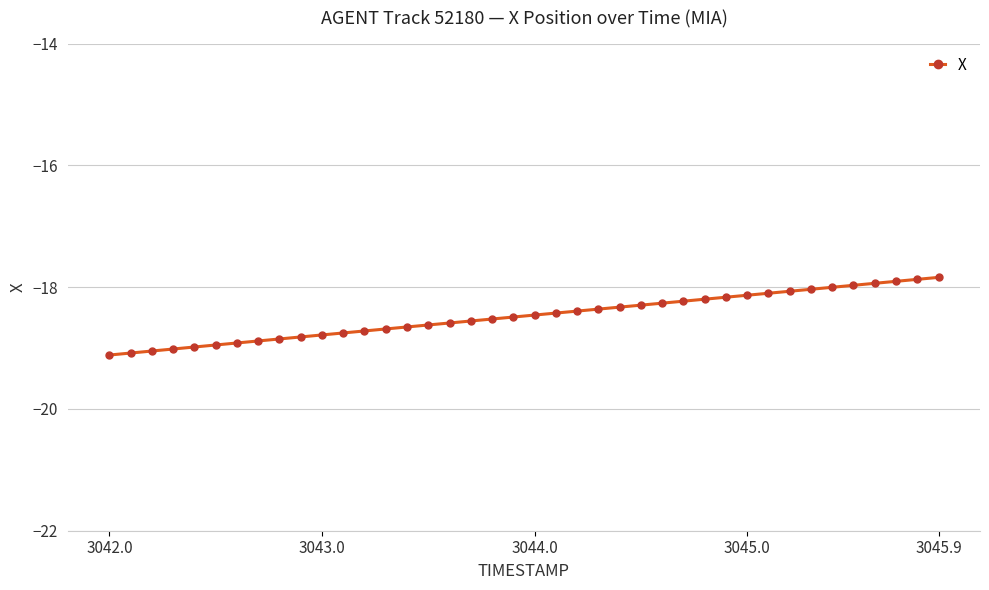

Reading right to left, what are all the values shown in this chart?

-17.8	-17.9	-17.9	-17.9	-18.0	-18.0	-18.0	-18.1	-18.1	-18.1	-18.2	-18.2	-18.2	-18.3	-18.3	-18.3	-18.4	-18.4	-18.4	-18.5	-18.5	-18.5	-18.6	-18.6	-18.6	-18.7	-18.7	-18.7	-18.8	-18.8	-18.8	-18.9	-18.9	-18.9	-18.9	-19.0	-19.0	-19.0	-19.1	-19.1